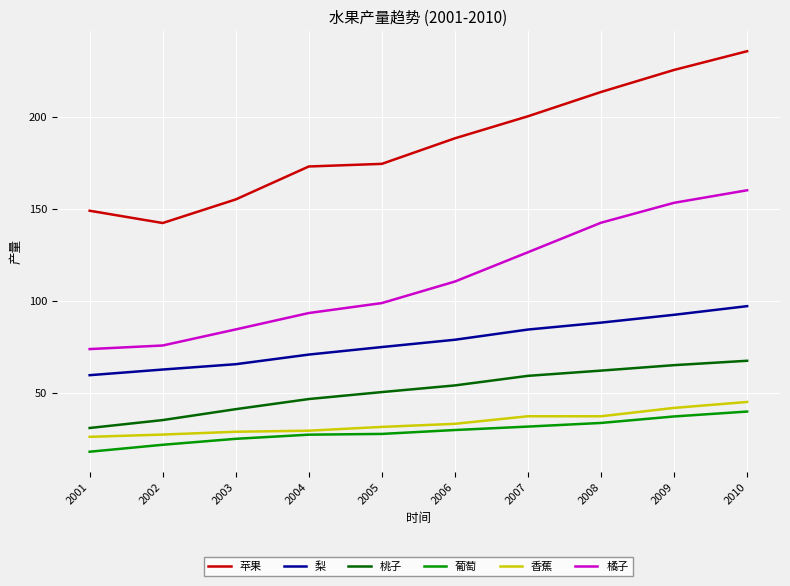

What is the greatest value displayed?

235.8